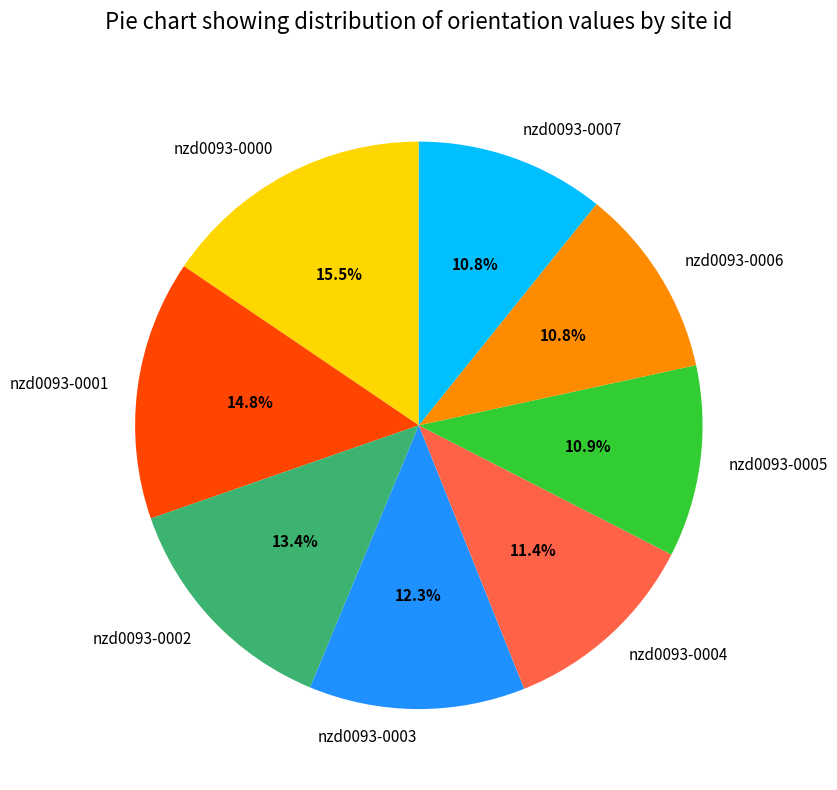

To the nearest percent, what is the combined percentage of nzd0093-0001 and nzd0093-0006?

26%